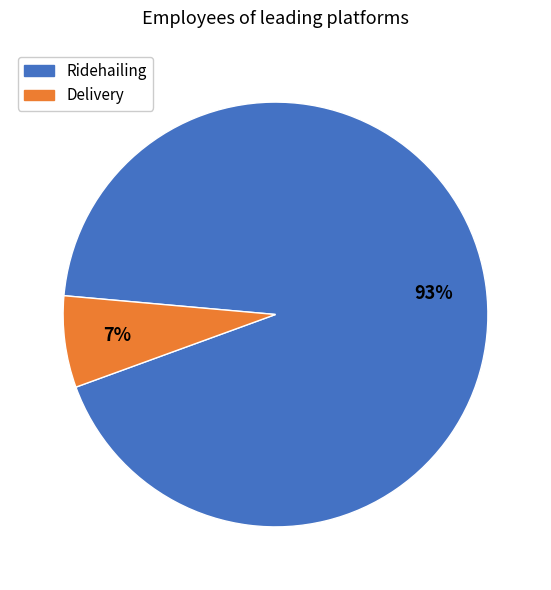

To the nearest percent, what is the difference between the largest and smallest slice percentages?

86%